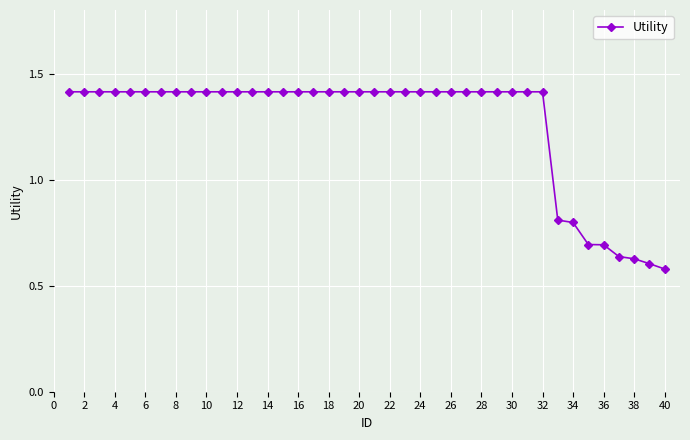

What is the difference between the maximum and minimum values?

0.8